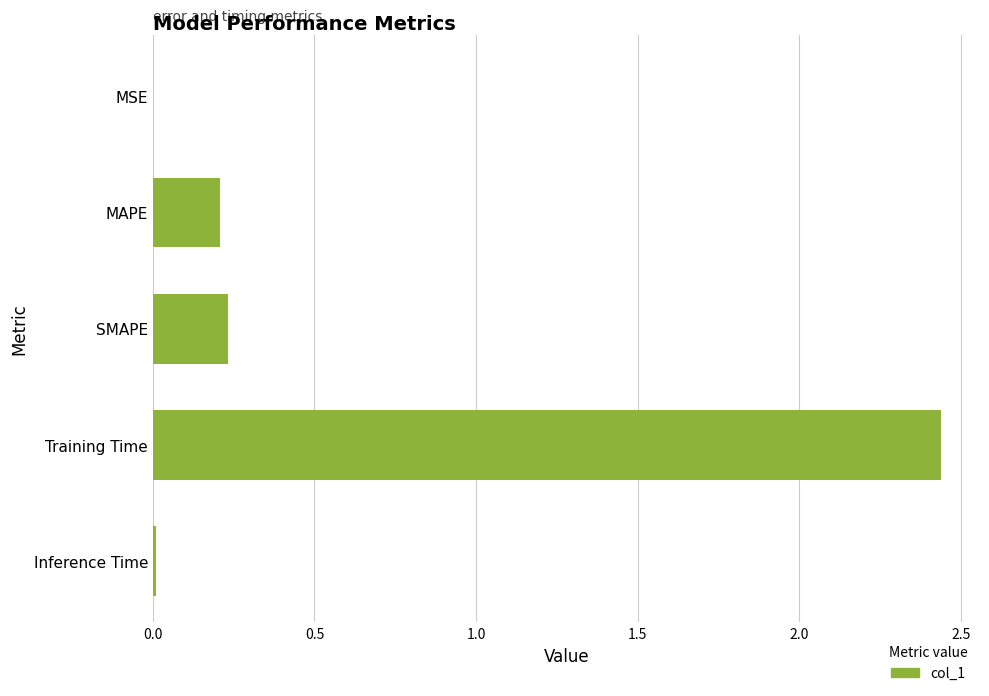

The value at Training Time is 1.2. True or false?

False